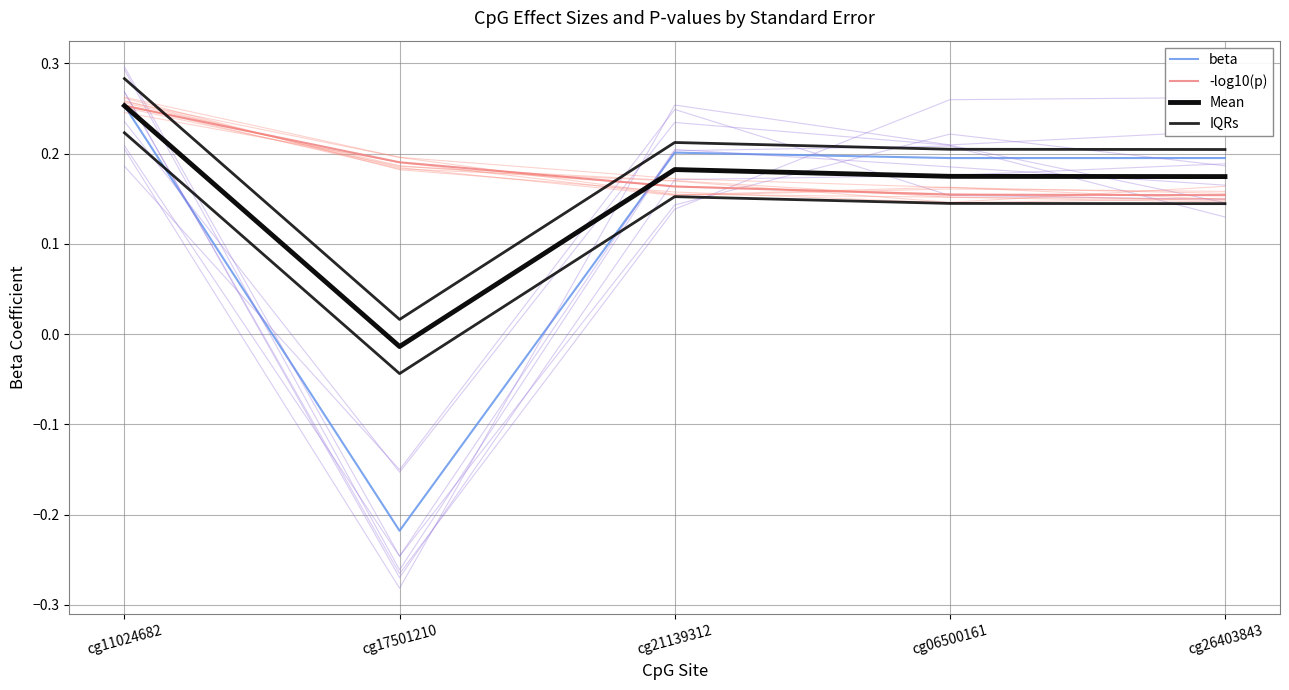

Between cg11024682 and cg26403843, which is larger?

cg11024682